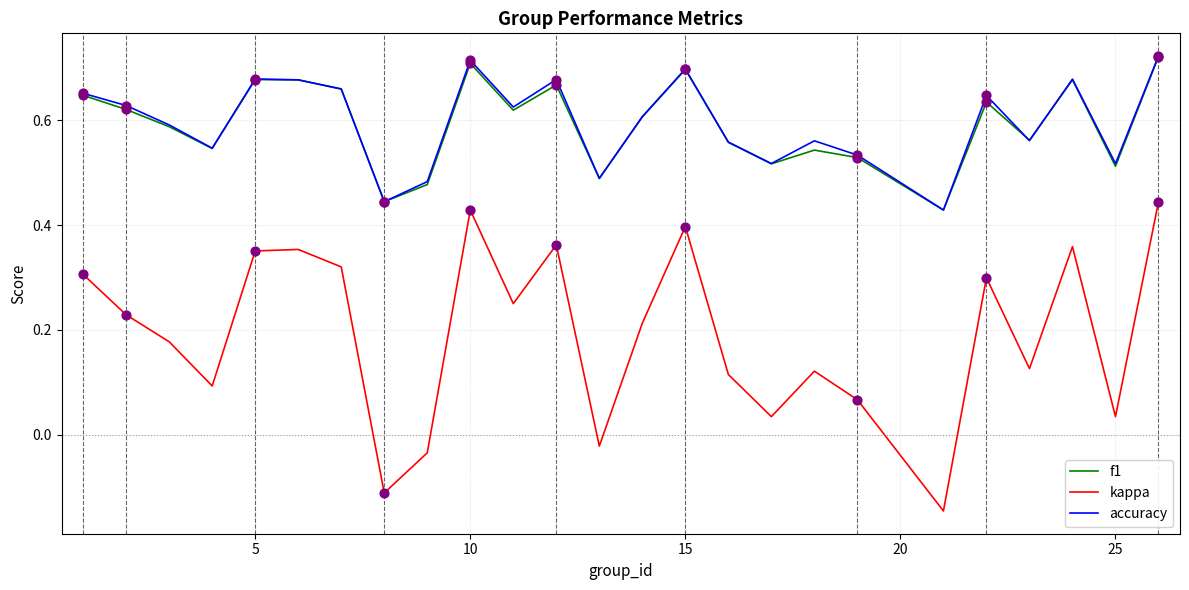

Which series has the largest range (max minus min)?

kappa